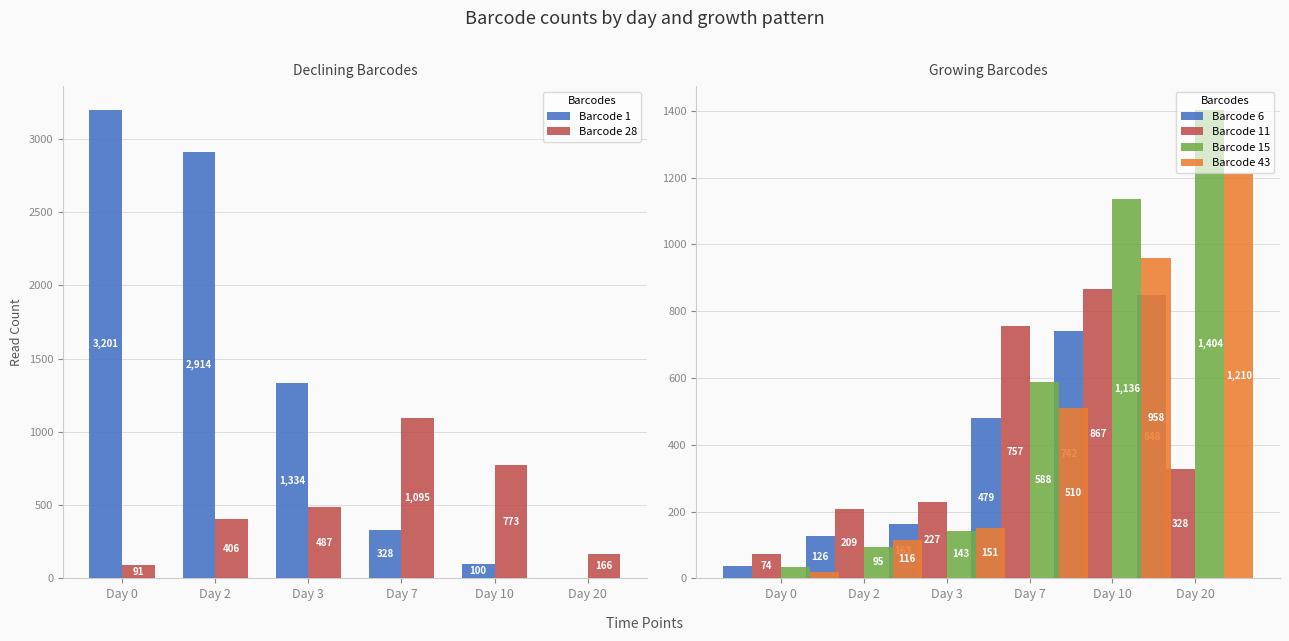

The value of Barcode 1 at Day 0 is 4860. True or false?

False